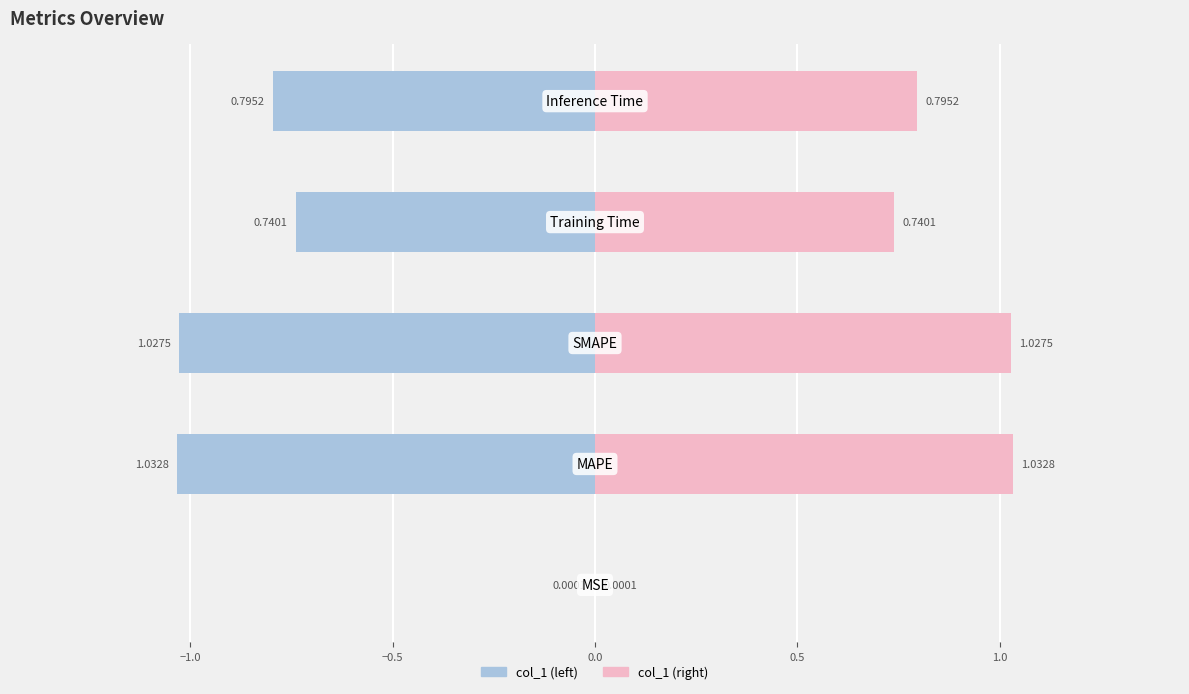

How many bars are there in total?

10